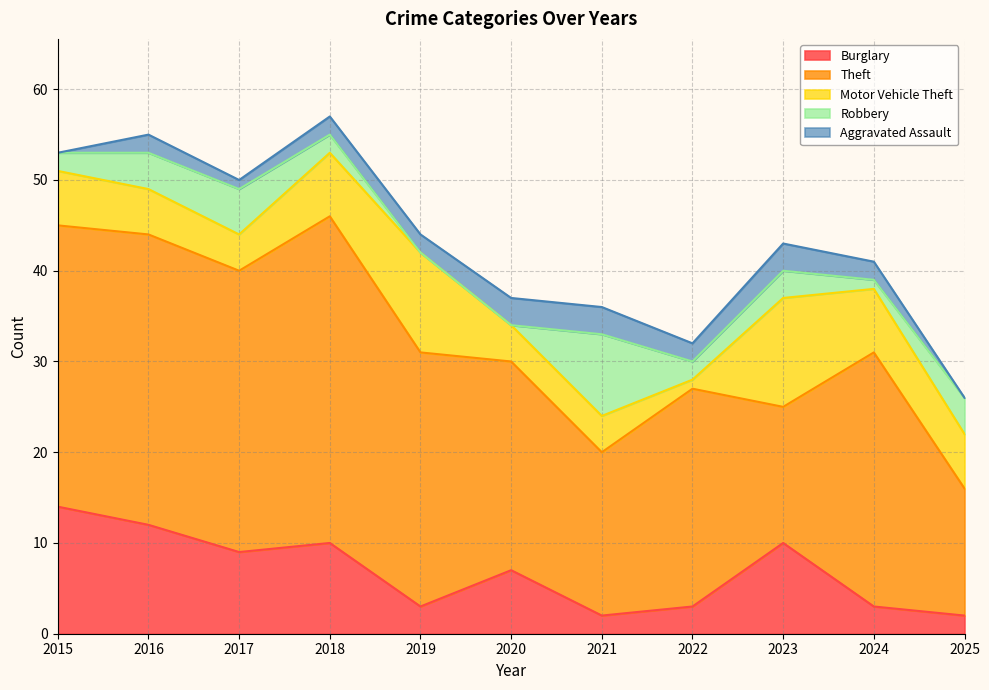

In Theft, how many points are lower than both neighbors (excluding endpoints)?

3